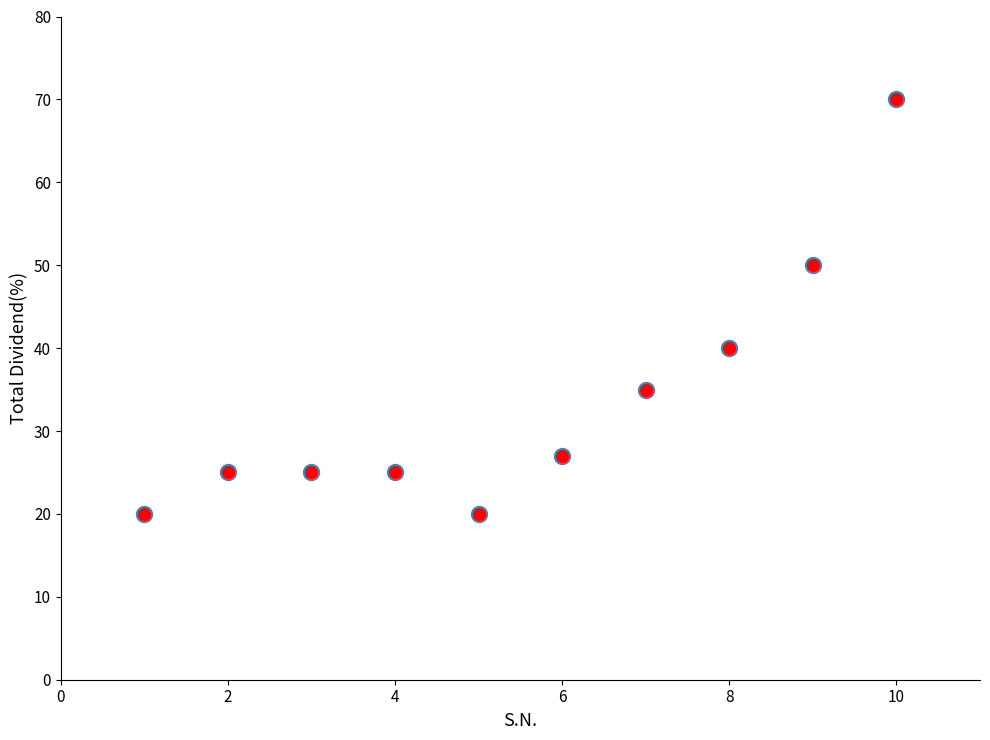

What is the average X value?

6